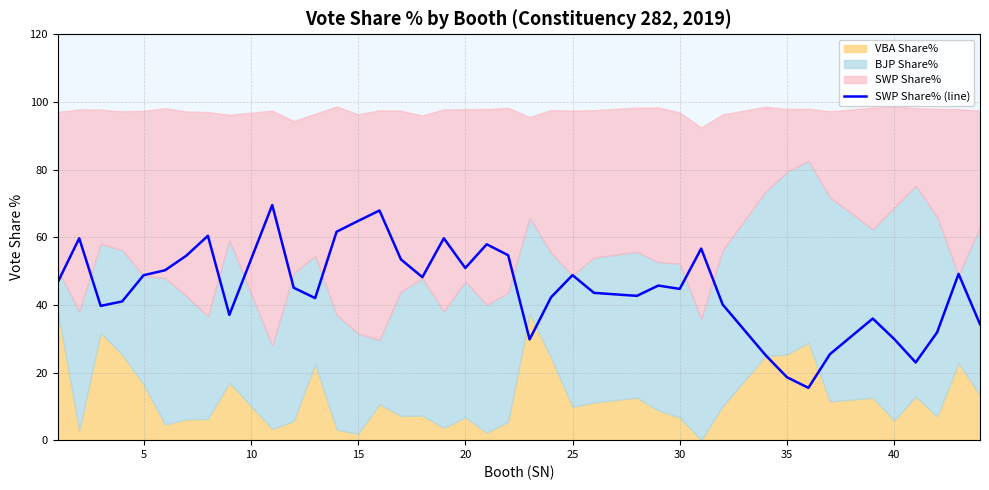

What is the average value?

44.9